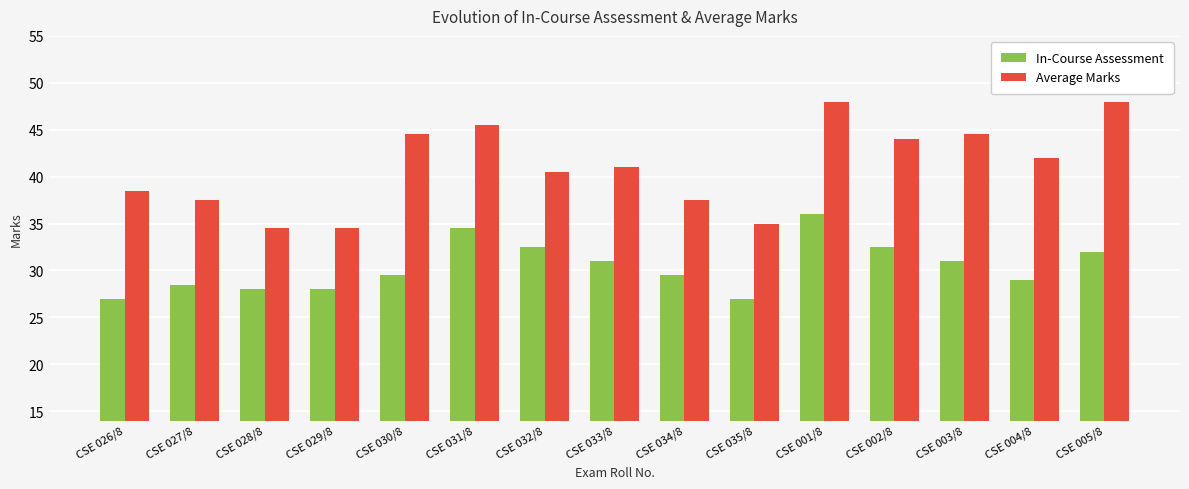

Read the In-Course Assessment value at CSE 003/8.

31.0